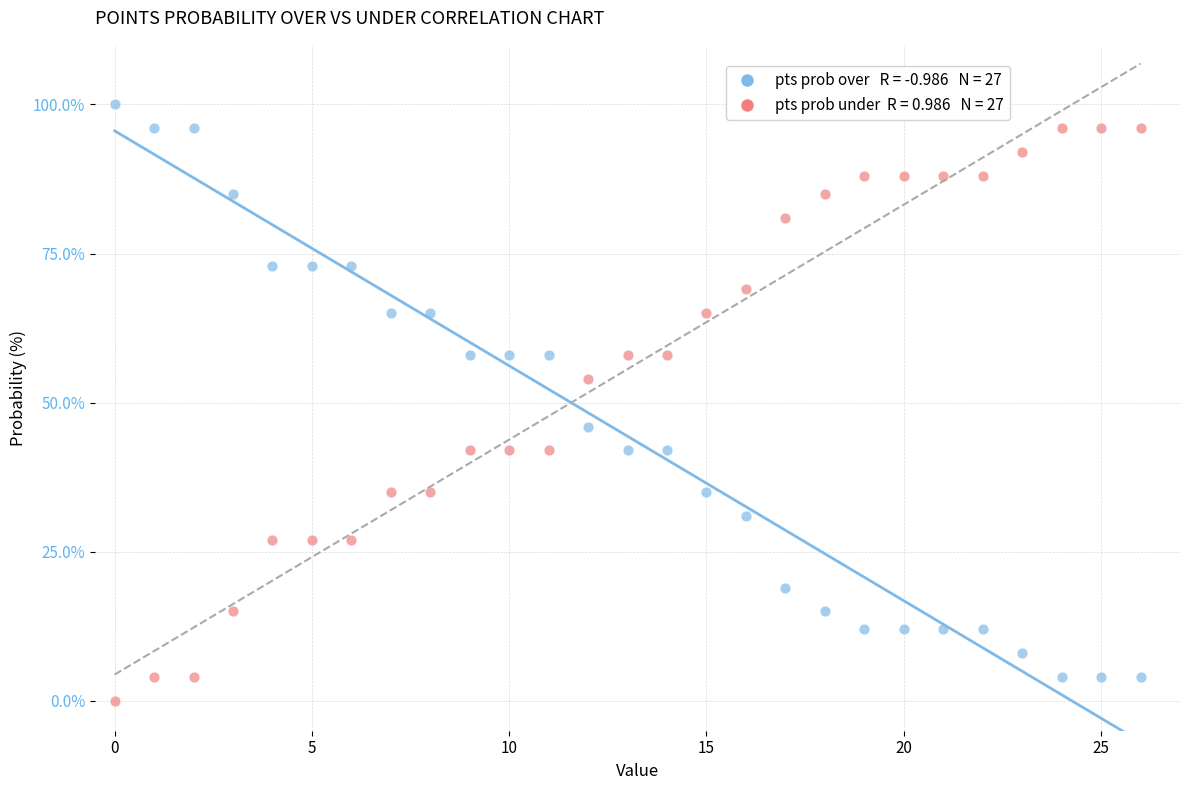

Across all data points, what is the range of Y values (max minus min)?

100